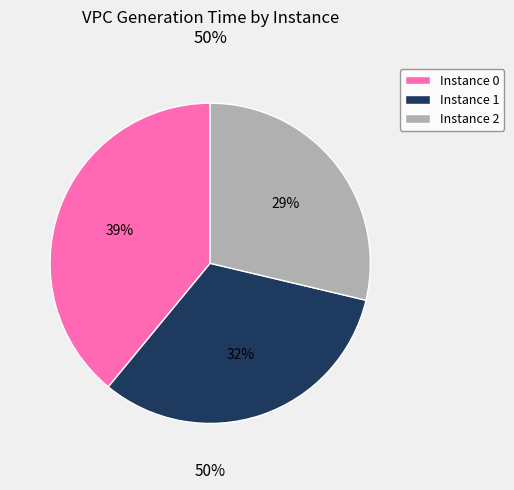

To the nearest percent, what is the difference between the largest and smallest slice percentages?

10%